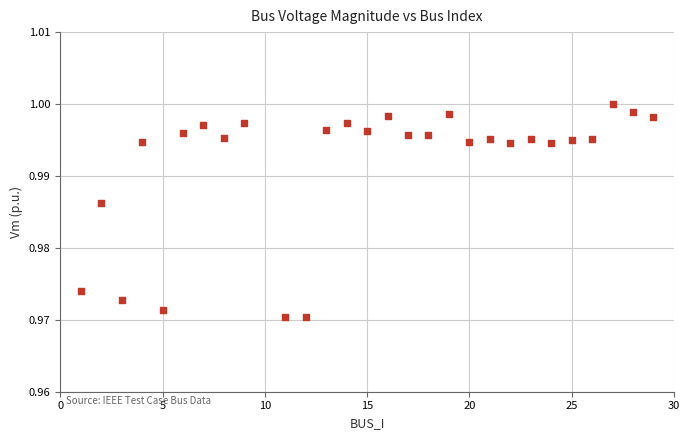

What is the range of X values (max minus min)?

28.0